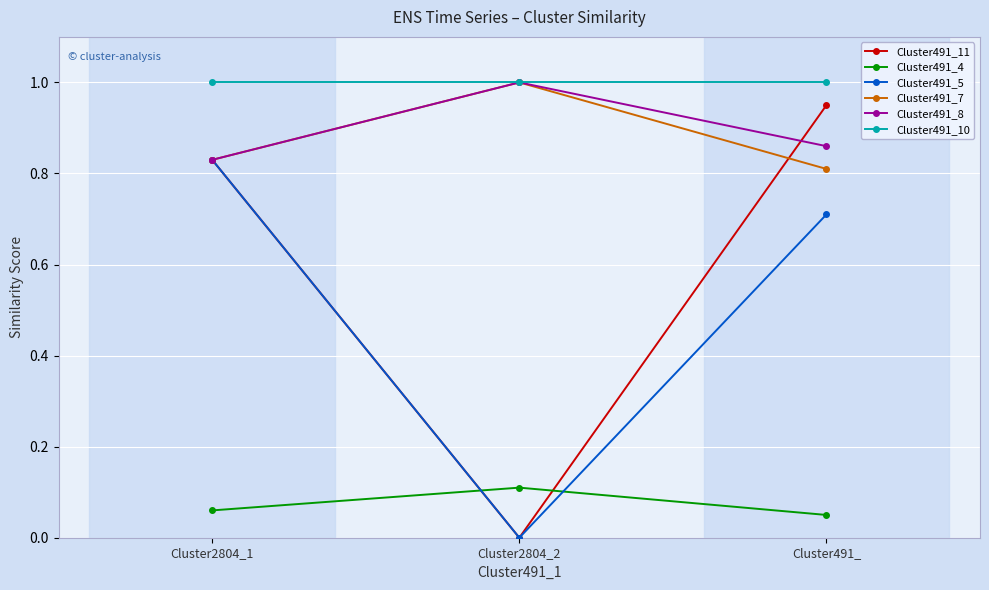

What position from the left is Cluster2804_1?

1